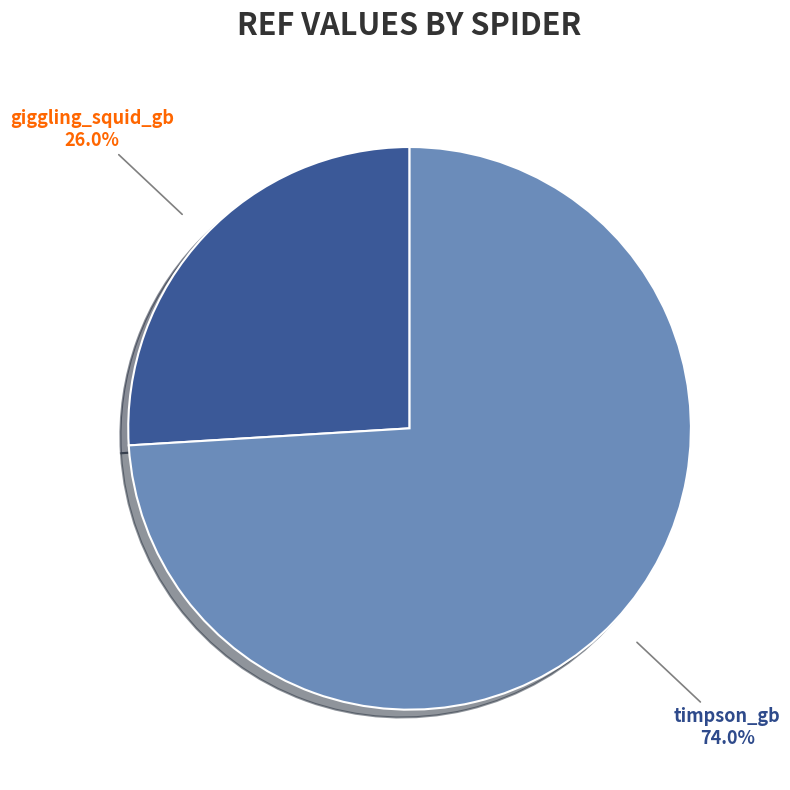

Which slice is the largest?

timpson_gb